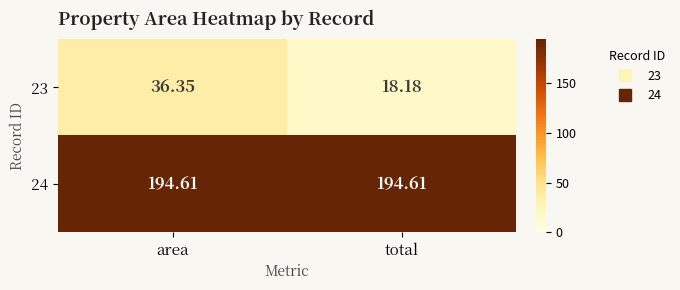

What is the greatest value displayed?

194.6